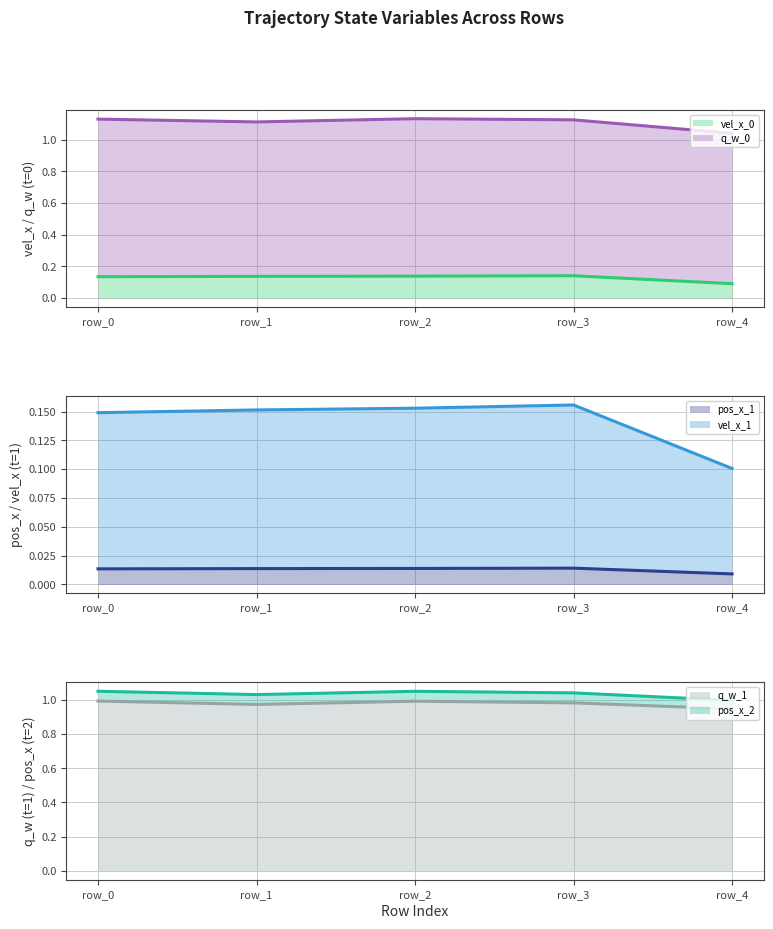

True or false: vel_x_1 has a value of 0.1 at row_0.

True